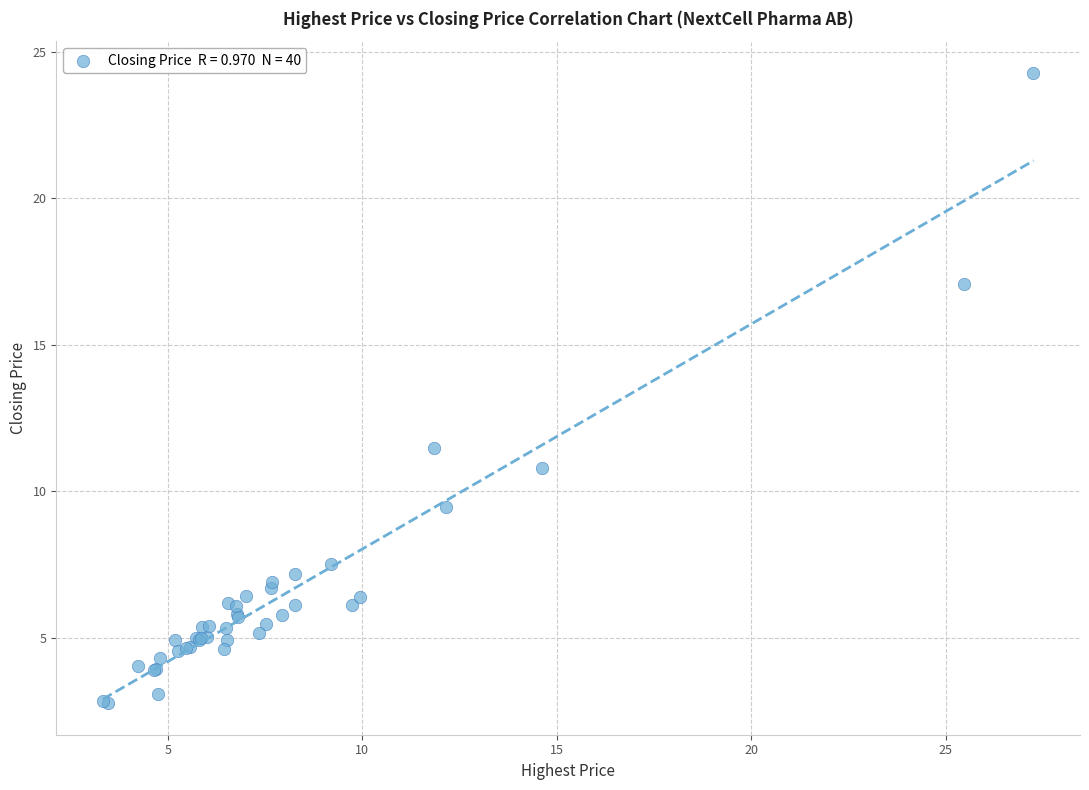

What Y value in the scatter plot is closest to 13?

11.5